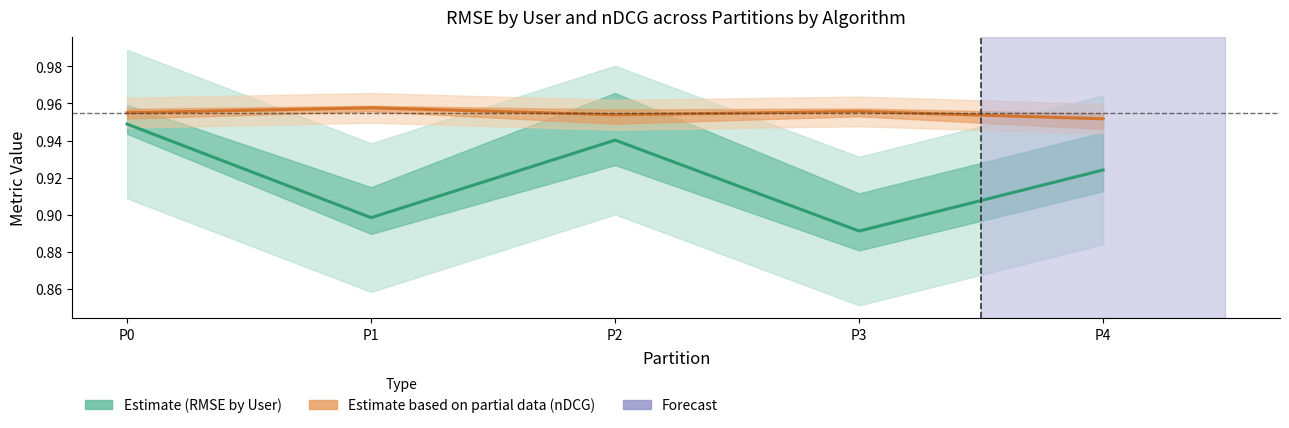

How many lines are shown in the chart?

2